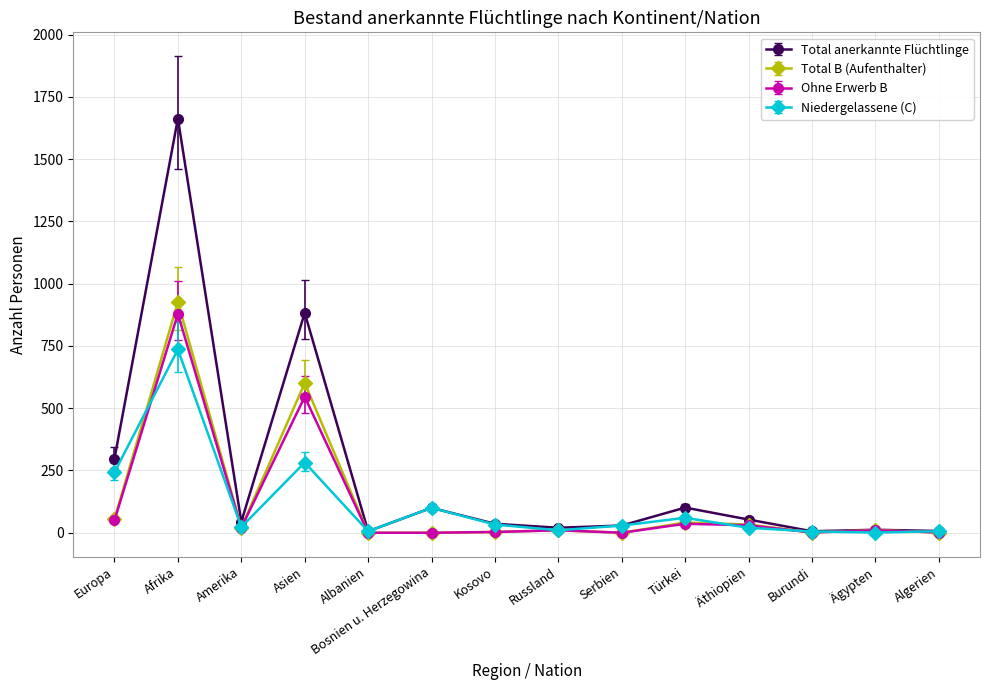

What is the value of the Total B (Aufenthalter) point at the 3rd from the left?

21.0